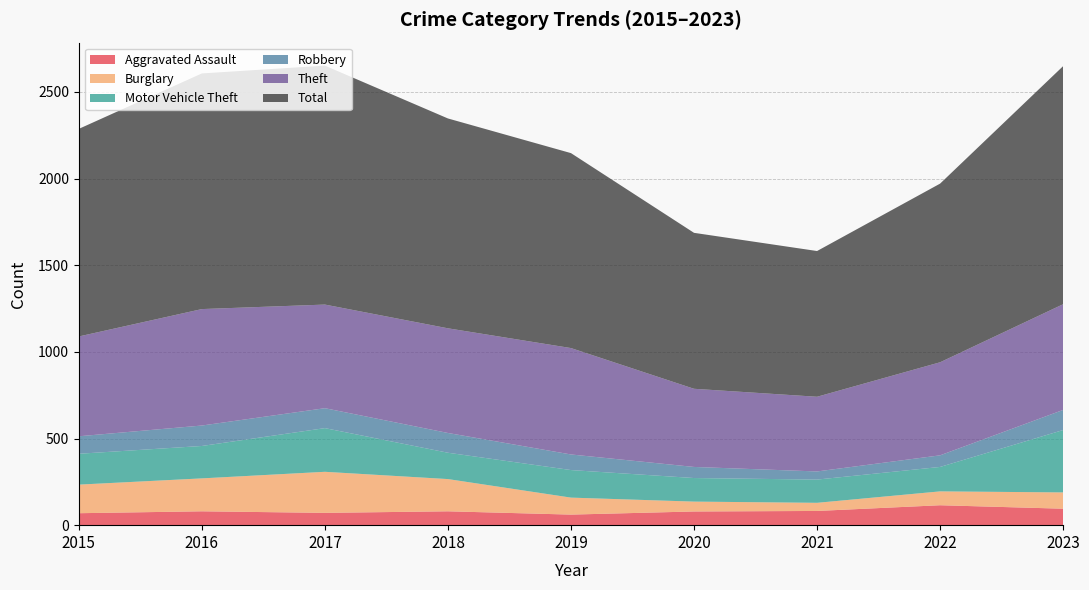

Reading left to right, what are all the values shown in this chart?

Aggravated Assault: 69	80	71	80	61	79	82	115	95
Burglary: 165	190	237	186	98	57	47	80	94
Motor Vehicle Theft: 178	187	252	152	159	136	134	141	360
Robbery: 101	118	115	114	90	64	47	67	116
Theft: 576	672	598	604	614	451	431	537	610
Total: 1198	1360	1379	1211	1125	900	841	1031	1374